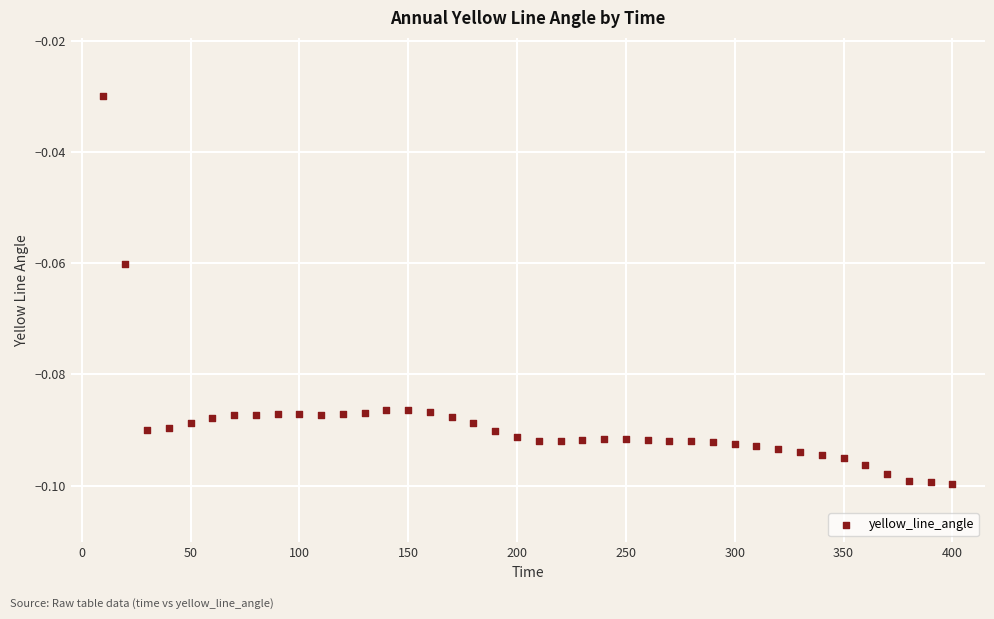

What is the range of X values (max minus min)?

390.0